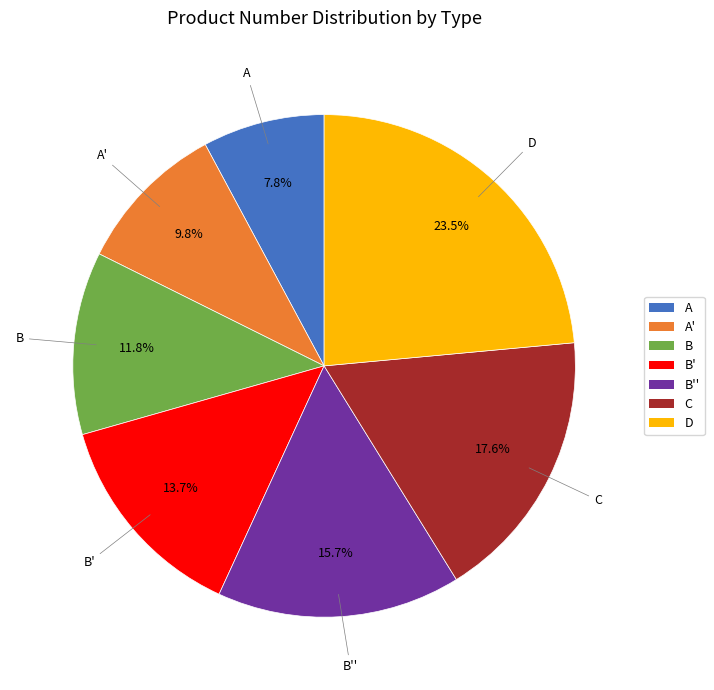

How many slices are in this pie chart?

7